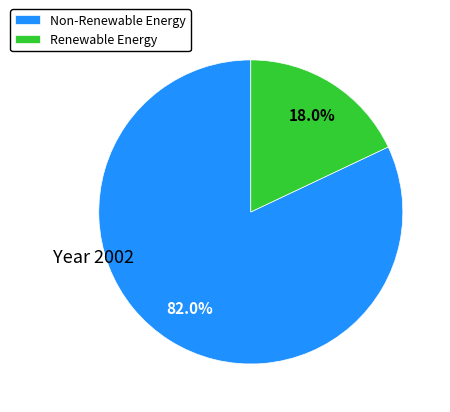

Rank the categories by value from highest to lowest.

Non-Renewable Energy, Renewable Energy